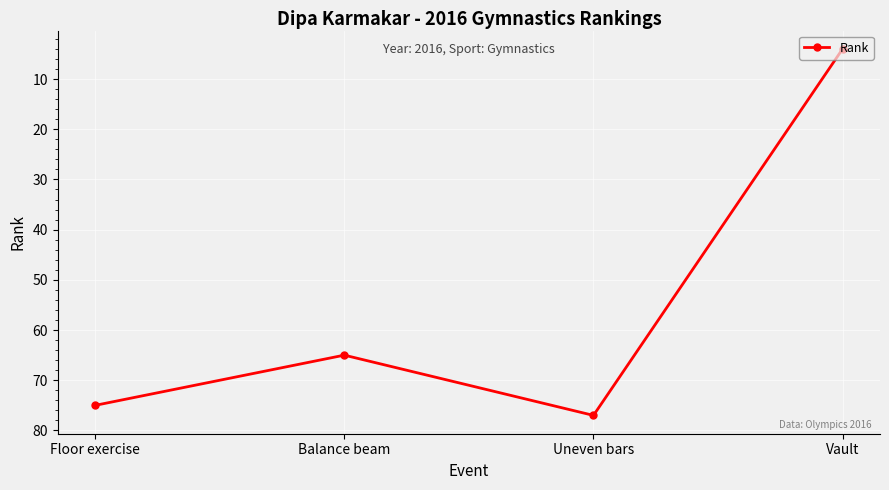

How many points are lower than both their immediate neighbors (excluding endpoints)?

1